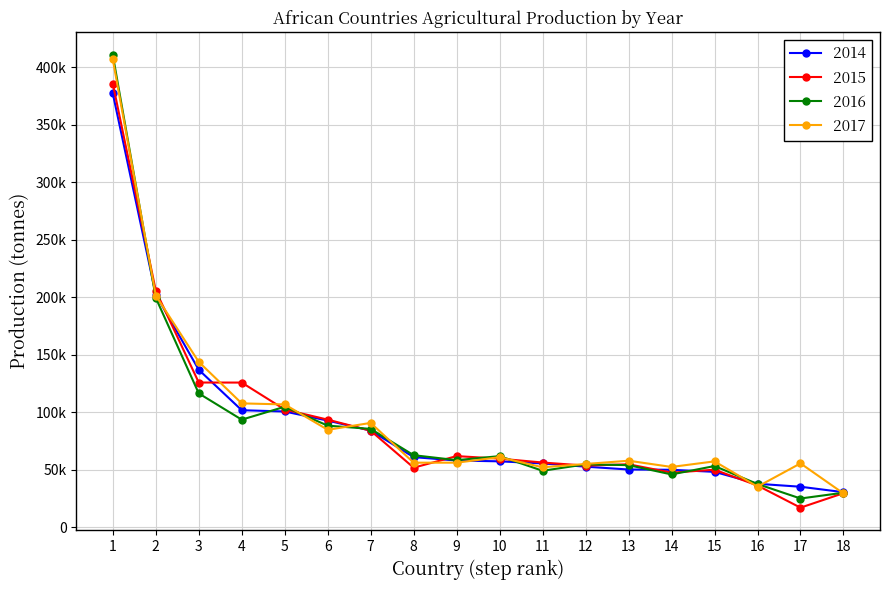

Does the chart have visible grid lines?

Yes